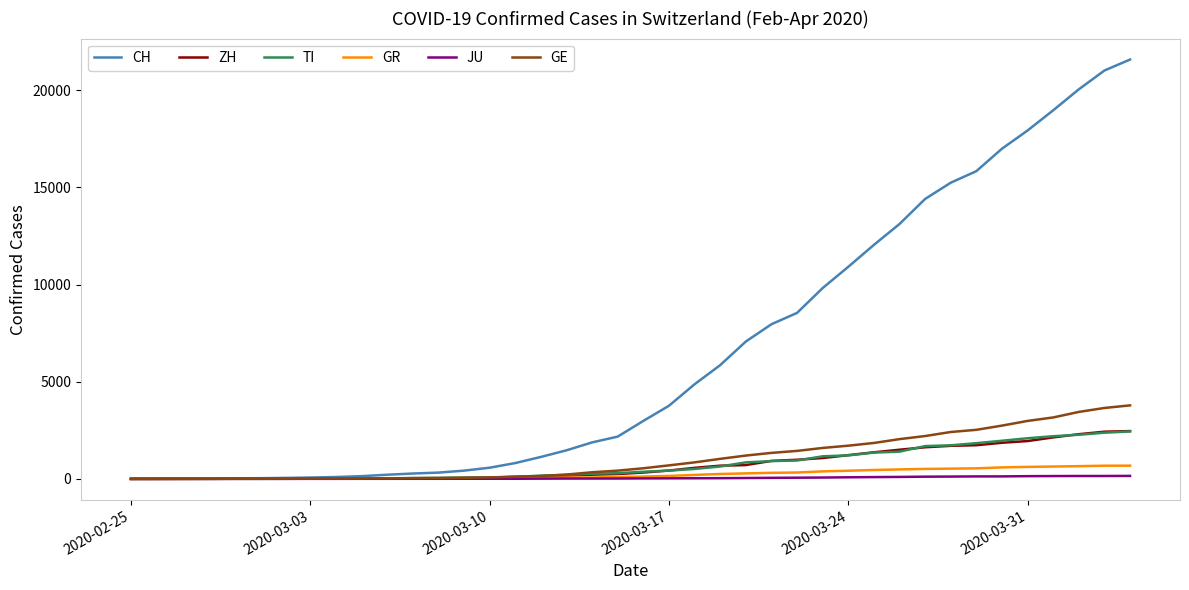

What is the sum of all ZH values?

29140